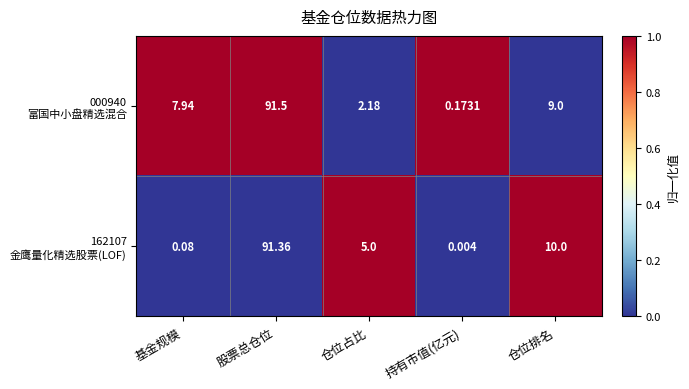

Which label corresponds to the largest value in the chart?

股票总仓位